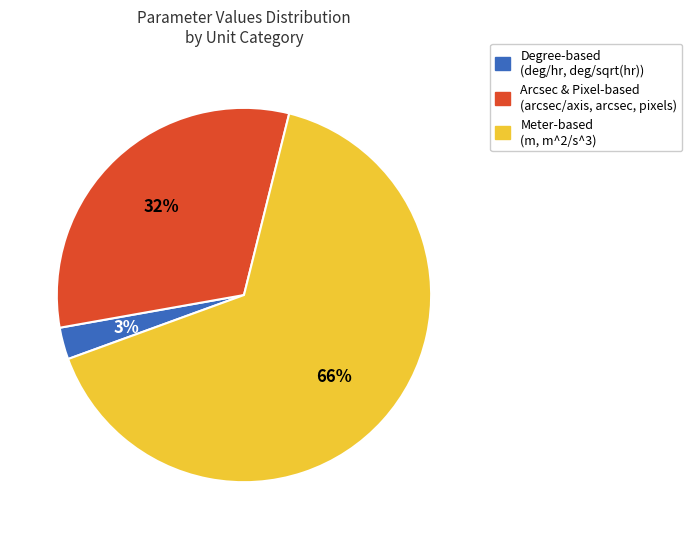

Which slice is the smallest?

Degree-based (deg/hr, deg/sqrt(hr))